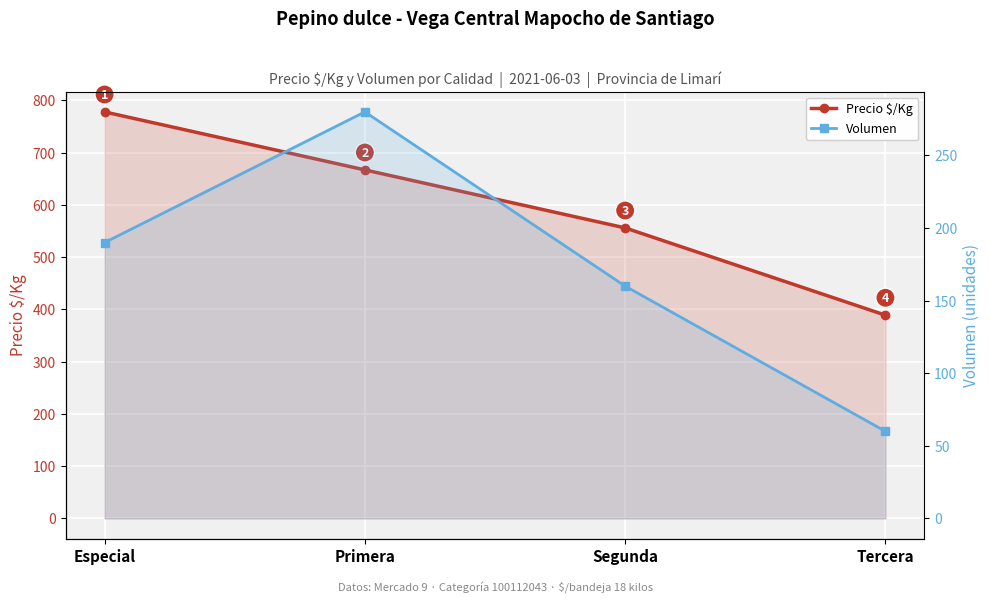

What are all the series names shown in the legend?

Precio $/Kg, Volumen